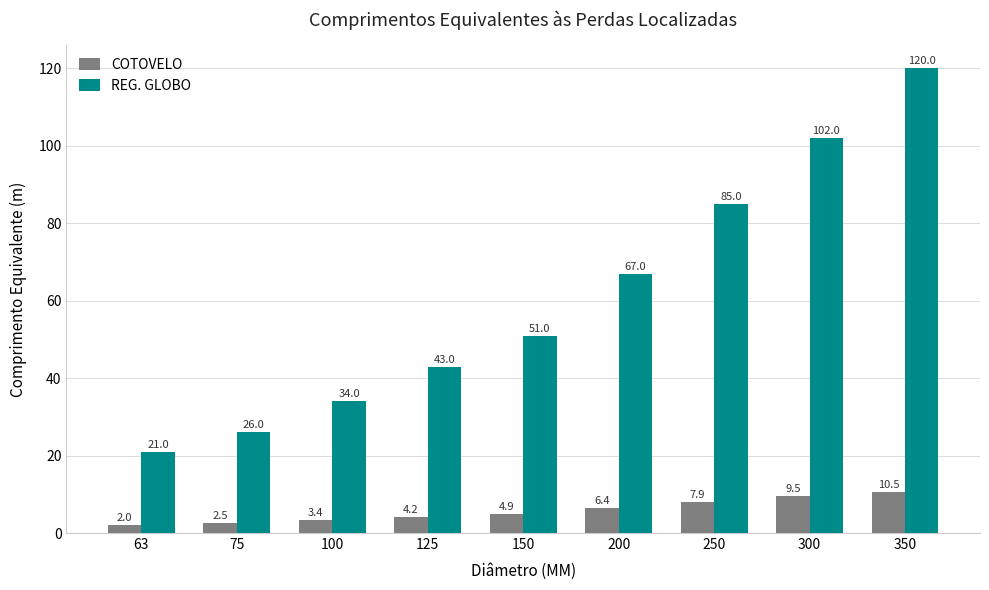

Rank the series by their maximum value, from highest to lowest.

REG. GLOBO, COTOVELO